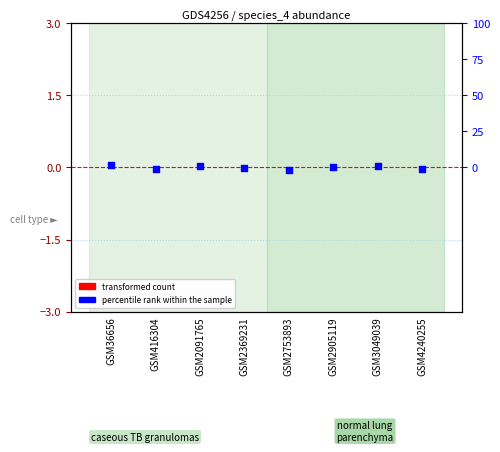

Which series contains the highest Y value?

percentile rank within the sample